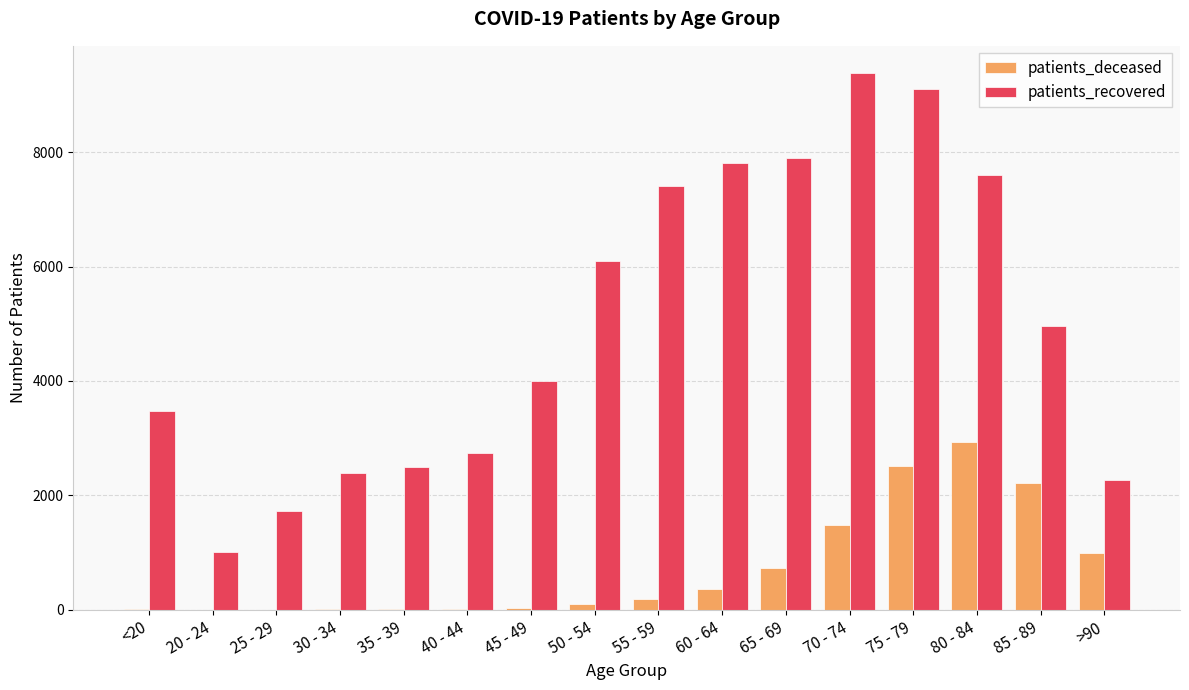

What is the sum of all patients_deceased values?

11633